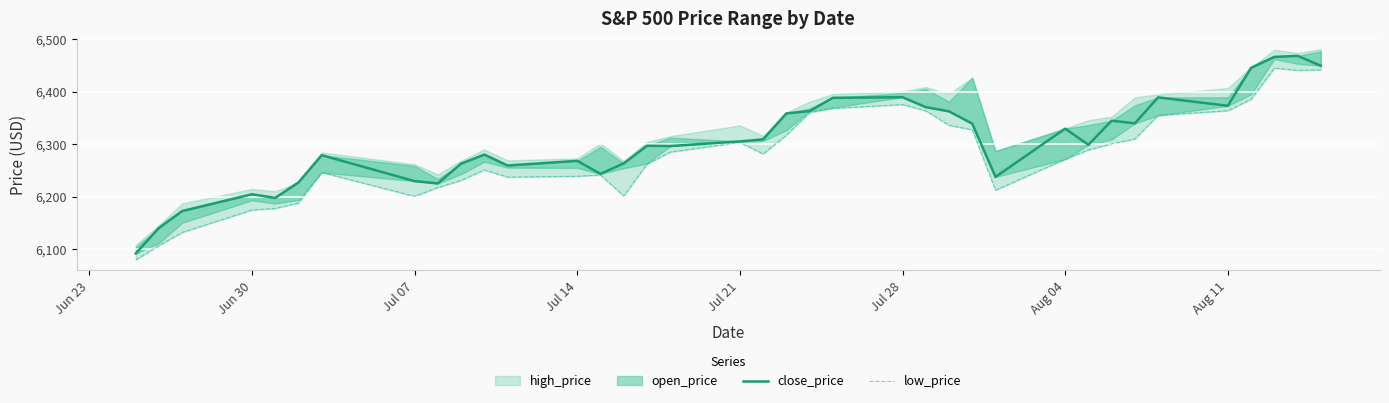

What is the sum of all low_price values?

232330.6